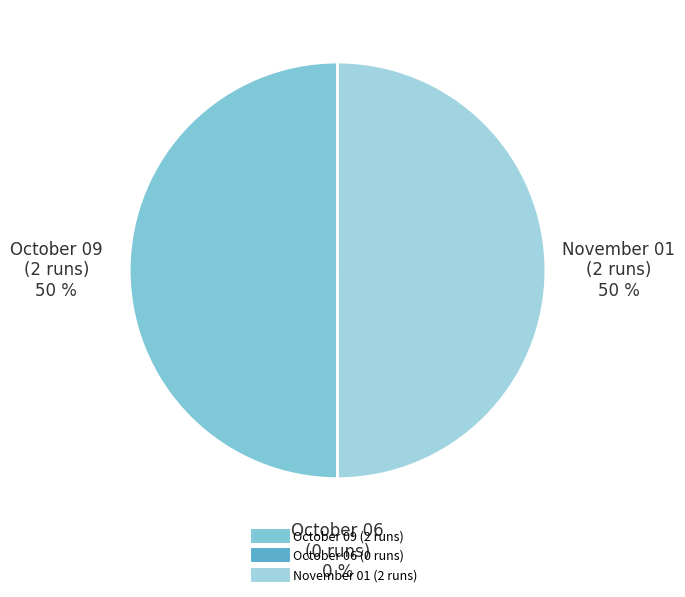

Do October 09 (2 runs) and November 01 (2 runs) together represent more than half of the pie?

Yes